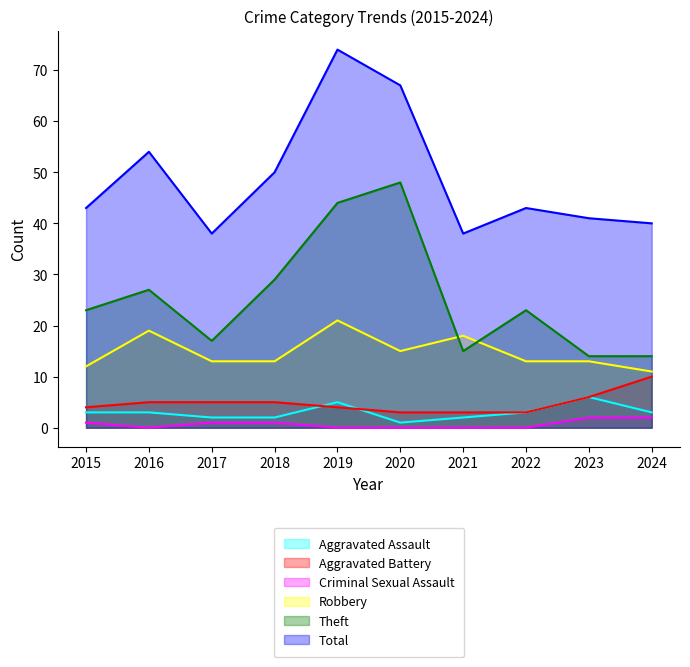

Is it true that Robbery equals 13 at 2018?

True